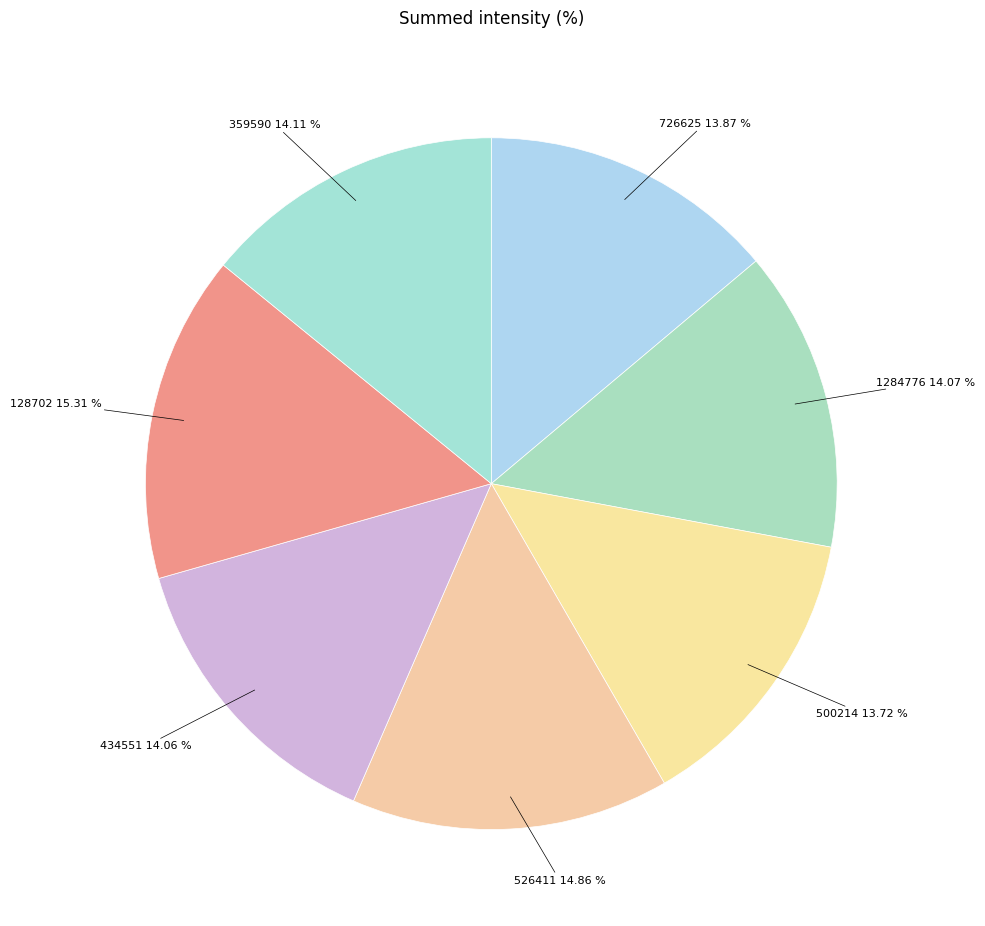

How many slices are in this pie chart?

7